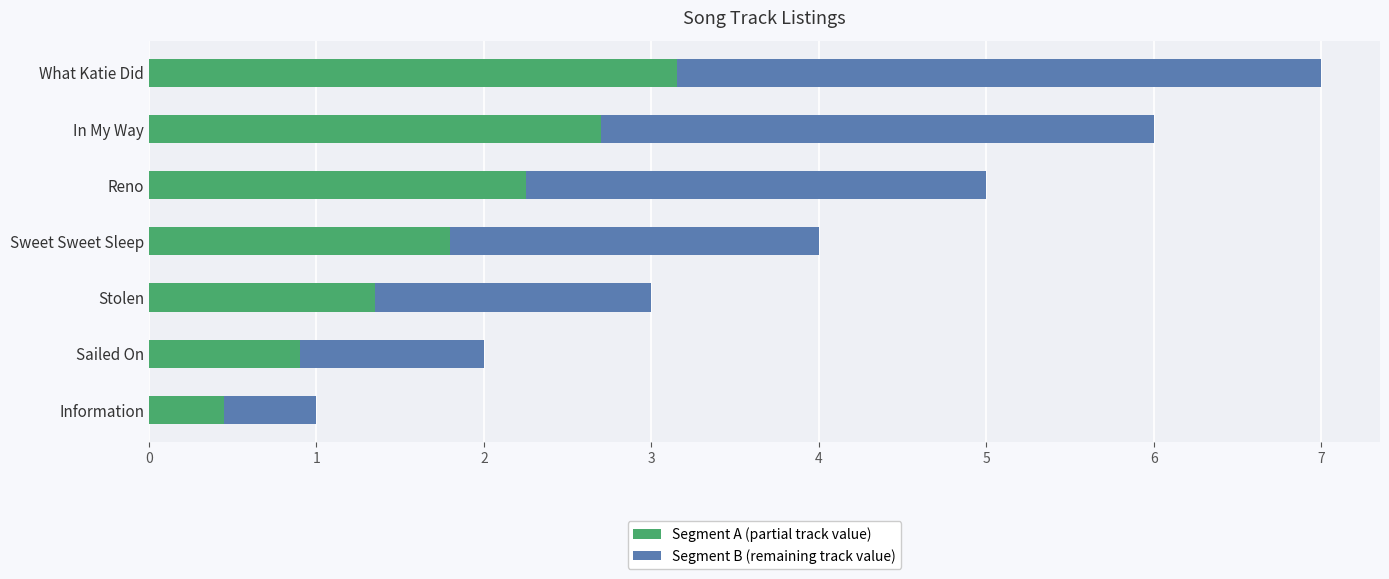

True or false: Segment A (partial track value) has a value of 2.7 at In My Way.

True